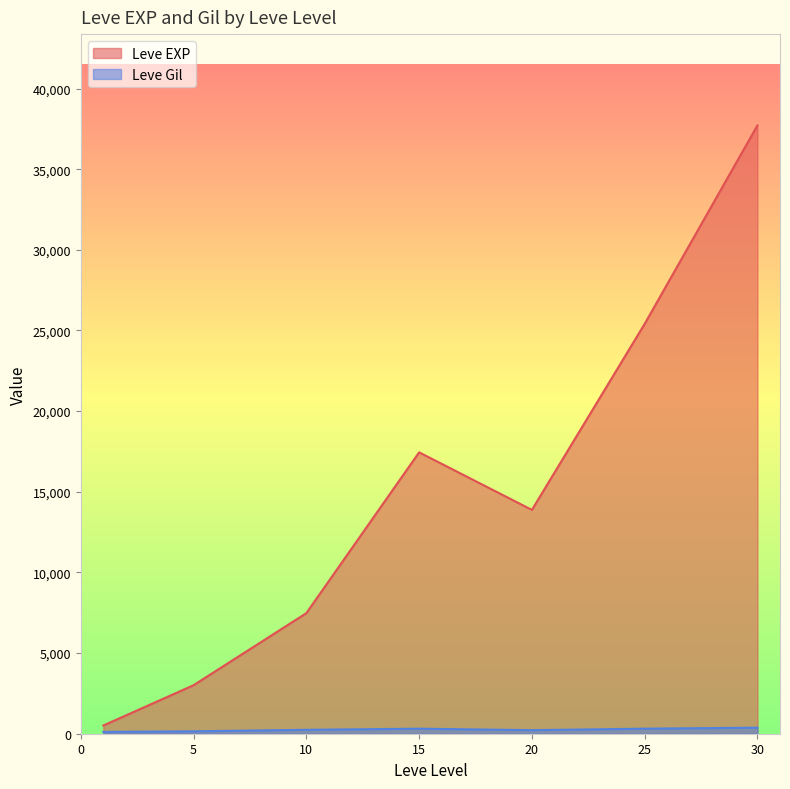

At which category is the sum across all series the highest?

30